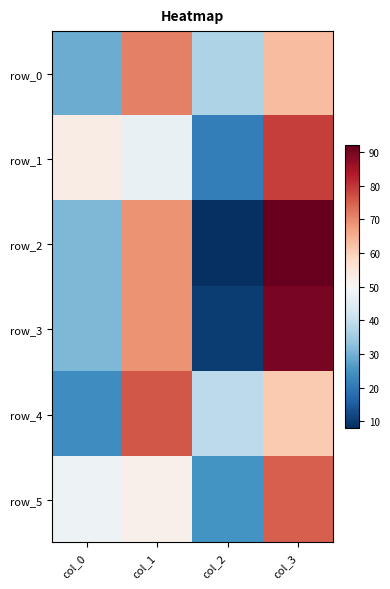

Is it true that row_5 equals 25 at col_2?

True